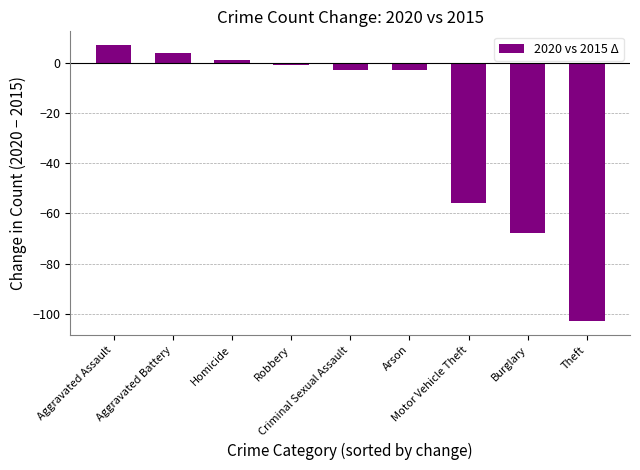

Reading right to left, what are all the values shown in this chart?

-103	-68	-56	-3	-3	-1	1	4	7